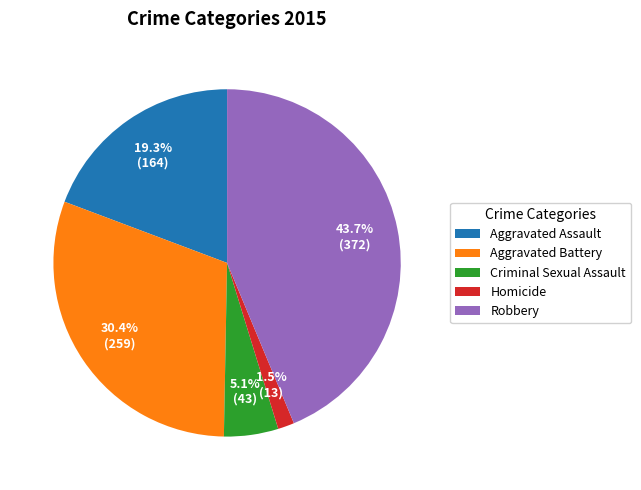

Which has a higher value, Criminal Sexual Assault or Aggravated Battery?

Aggravated Battery